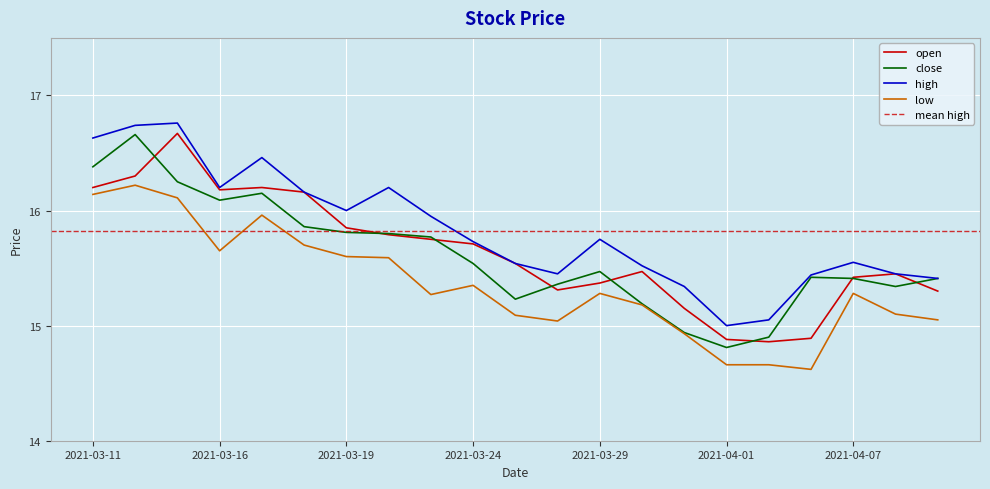

How many lines are shown in the chart?

4